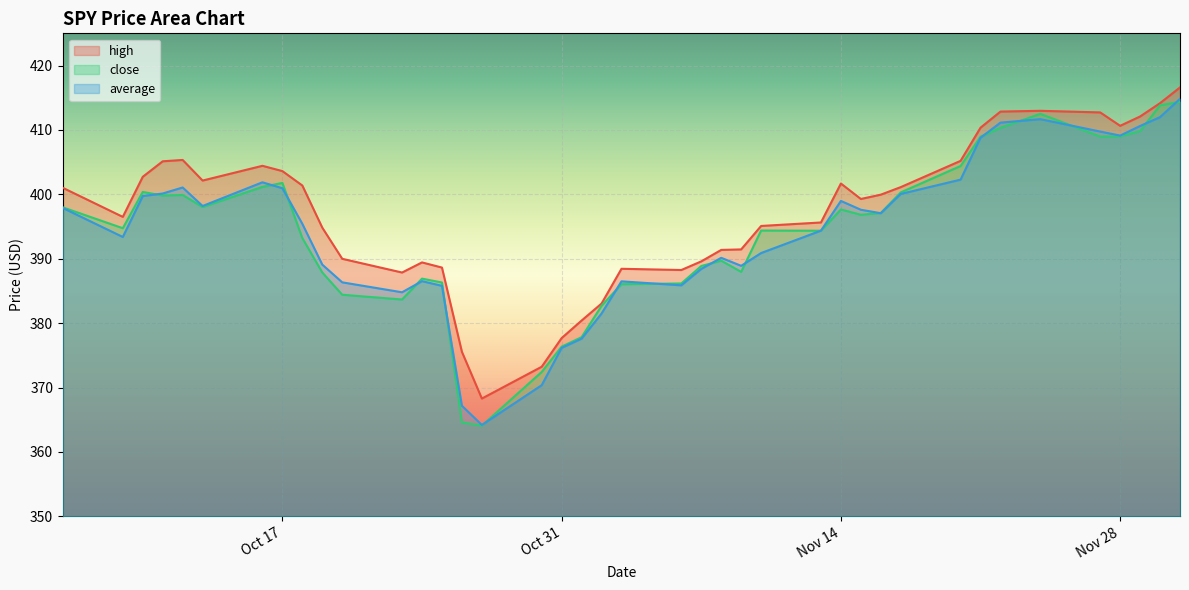

What is the smallest value displayed?

364.1